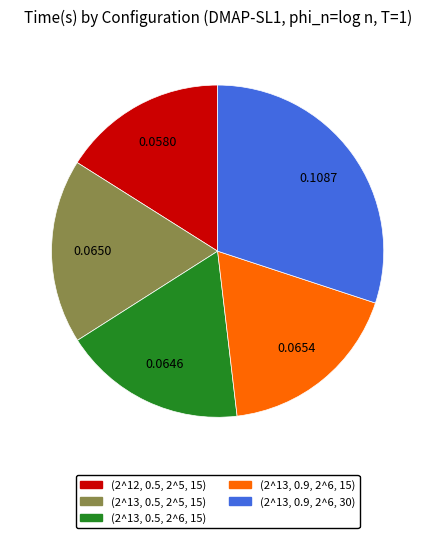

The (2^13, 0.9, 2^6, 15) slice represents 18% of the pie. True or false?

True